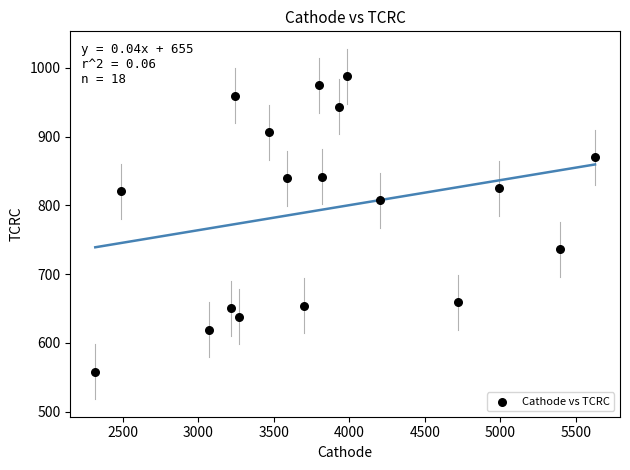

What is the range of X values (max minus min)?

3309.9